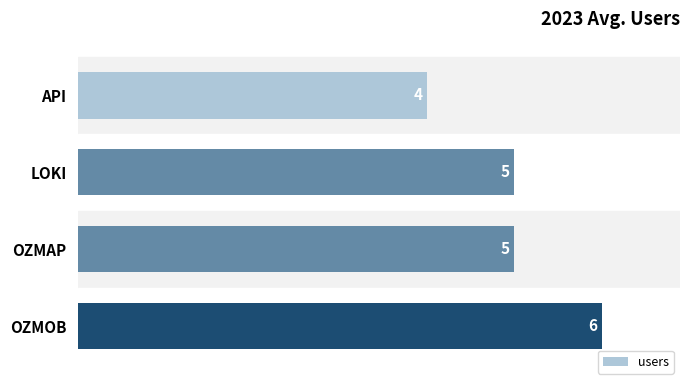

What is the approximate value at OZMOB?

6